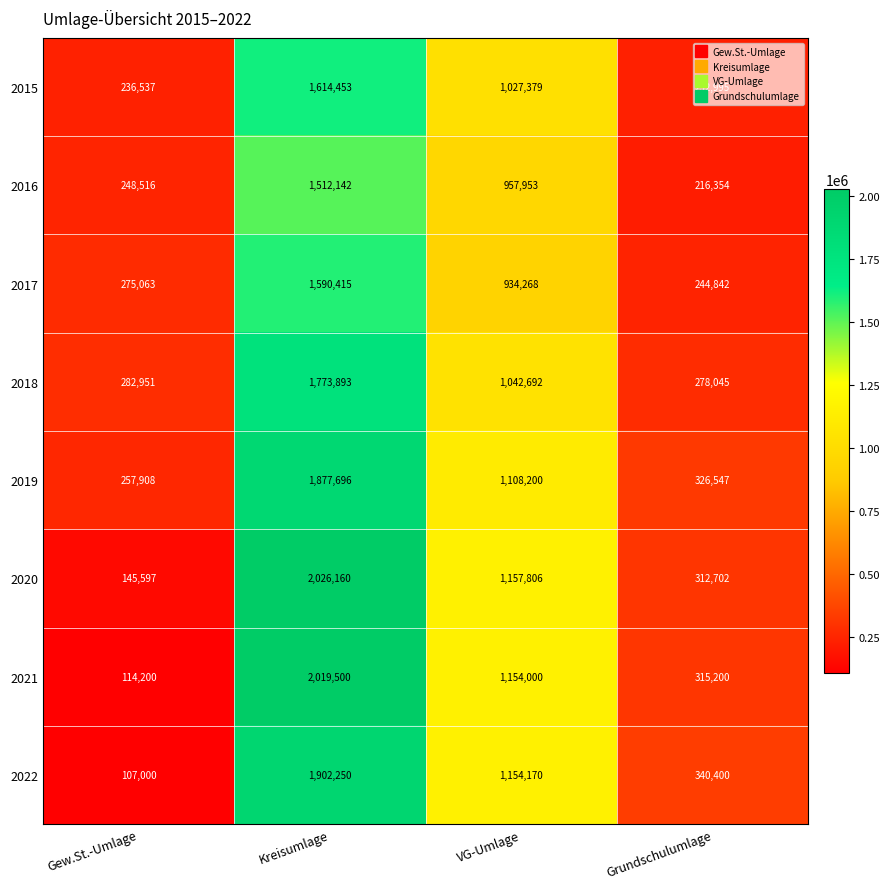

How many distinct data groups are displayed?

8